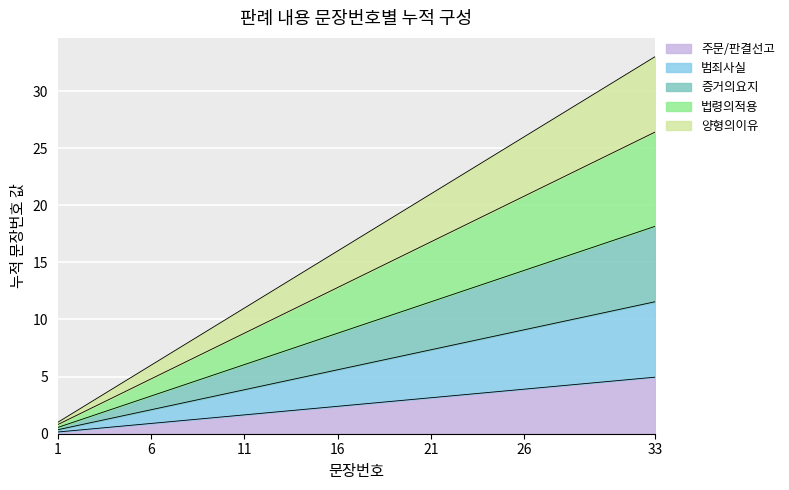

How many data points does each series have?

33